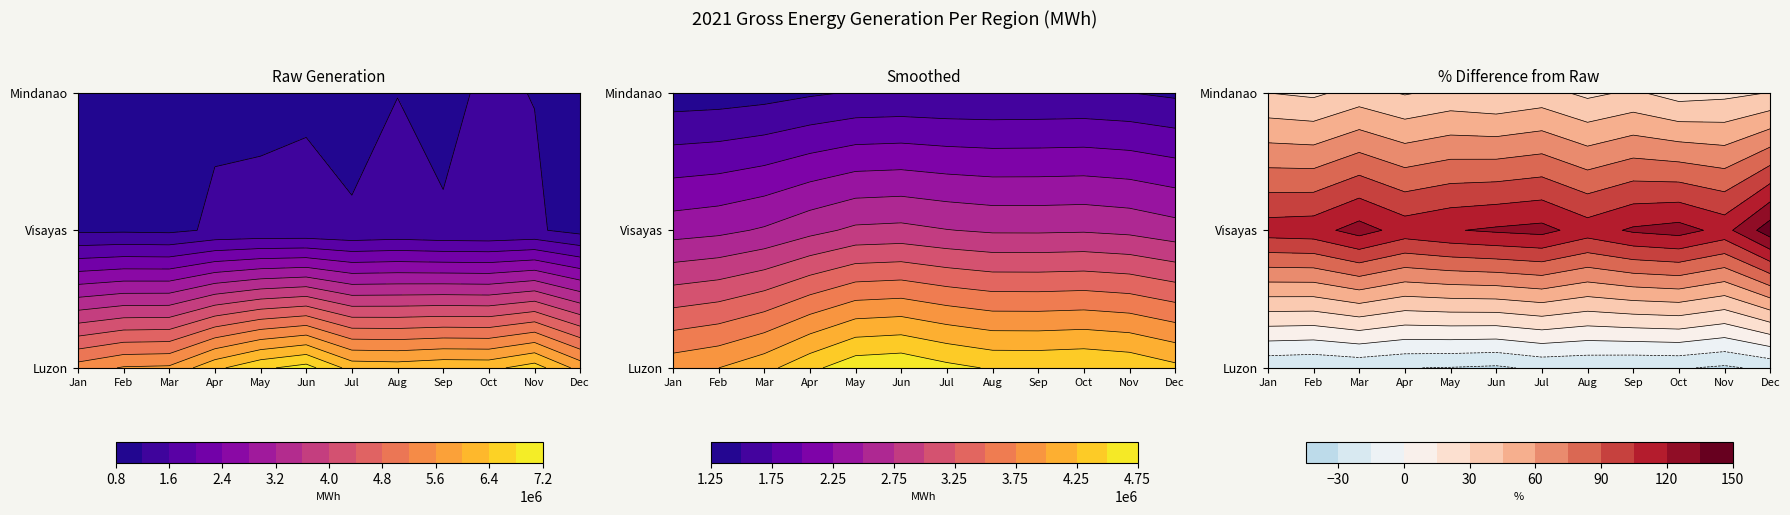

Where is Mindanao nearest to the value 1134853?

May